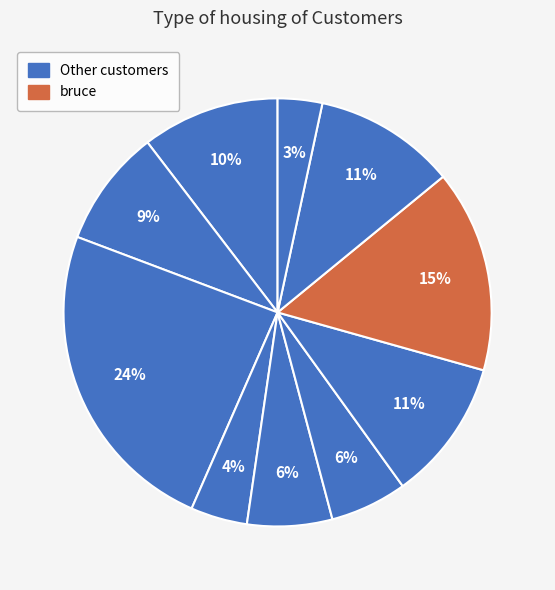

Count the number of slices in the pie.

10